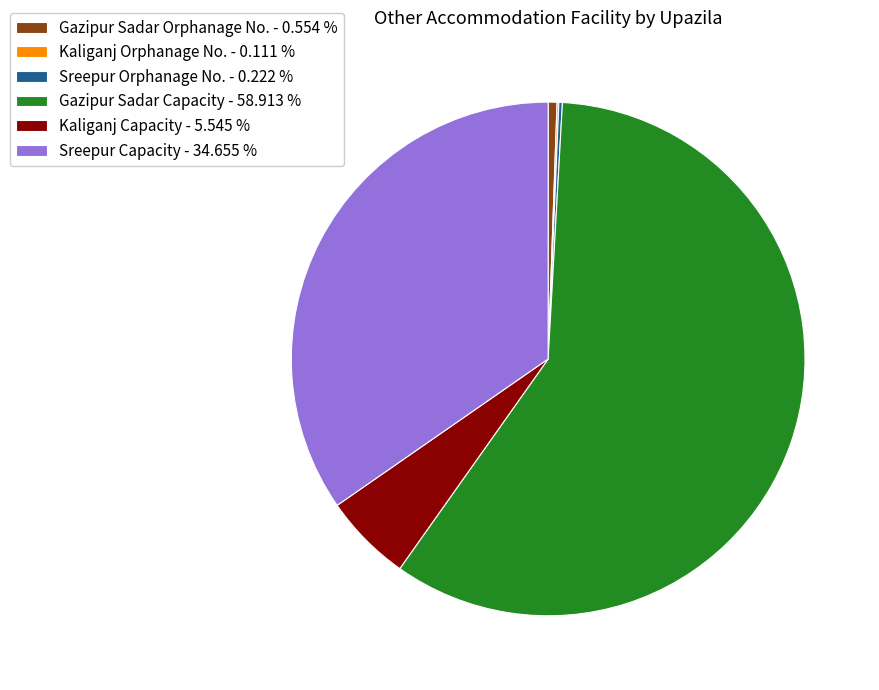

Combined, do Gazipur Sadar Capacity - 58.913 % and Gazipur Sadar Orphanage No. - 0.554 % account for over 50%?

Yes